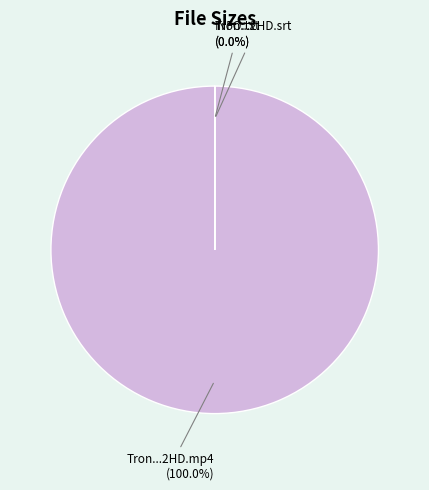

To the nearest percent, what is the average slice percentage?

33%